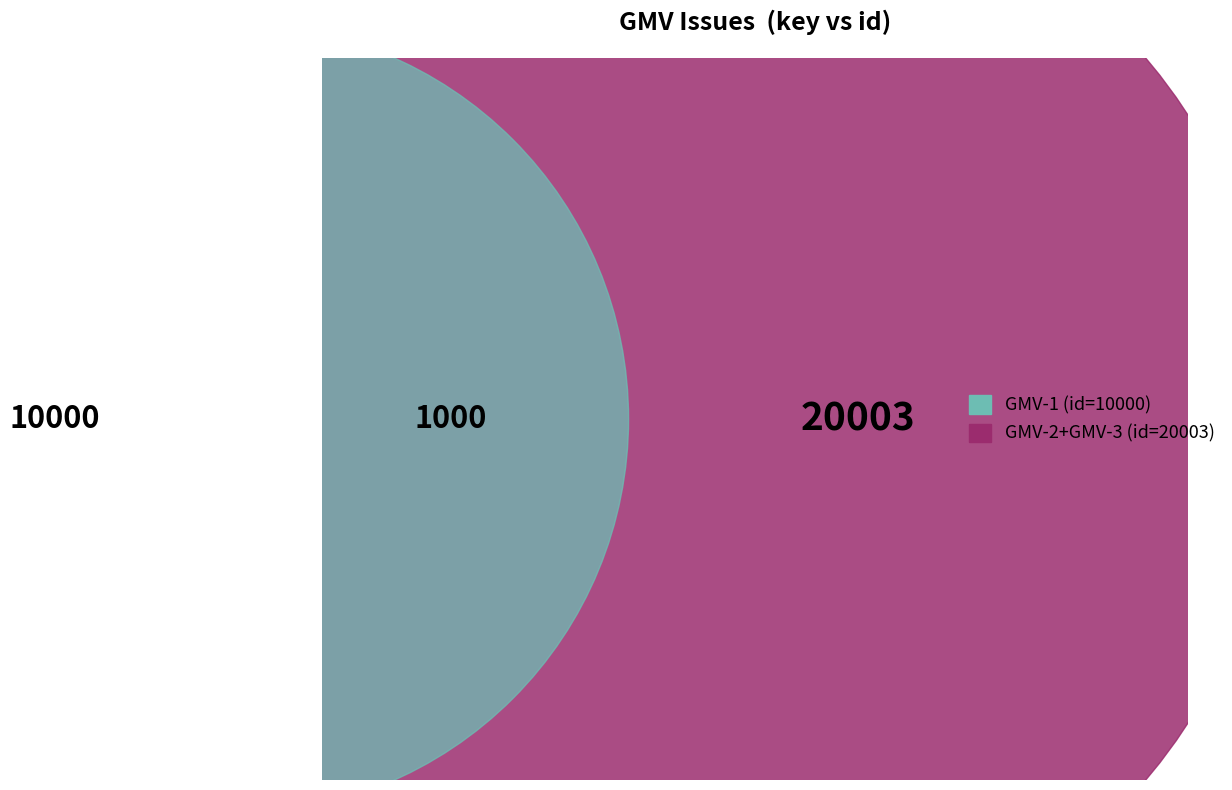

Count the number of slices in the pie.

3